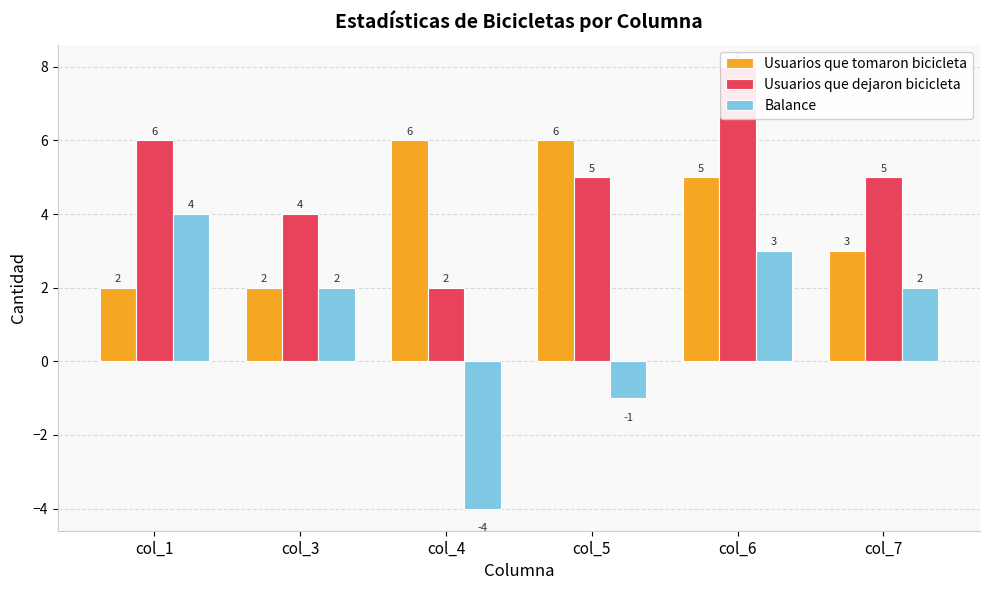

What is the difference between the maximum and minimum values in the Usuarios que tomaron bicicleta series?

4